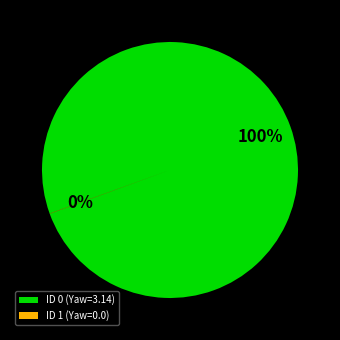

Is it true that ID 0 (Yaw=3.14) is 100% of the pie?

True